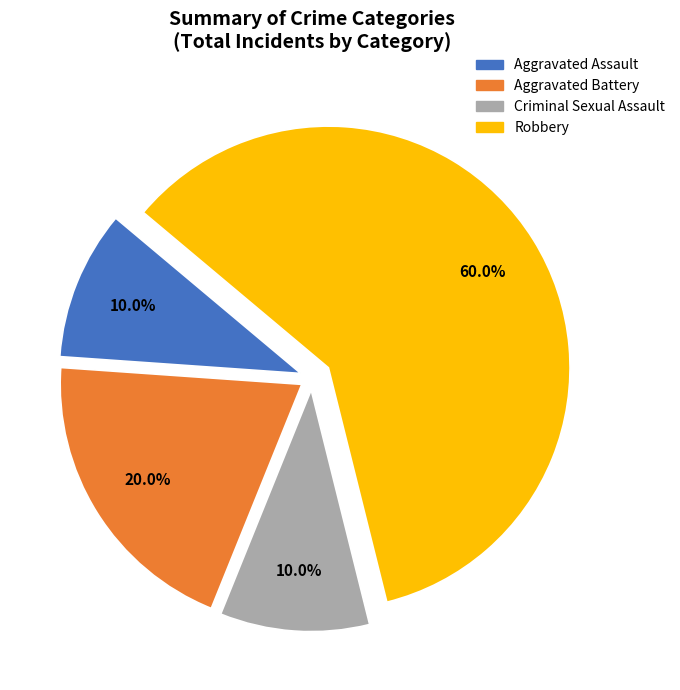

What percentage is the Robbery slice, to the nearest percent?

60%